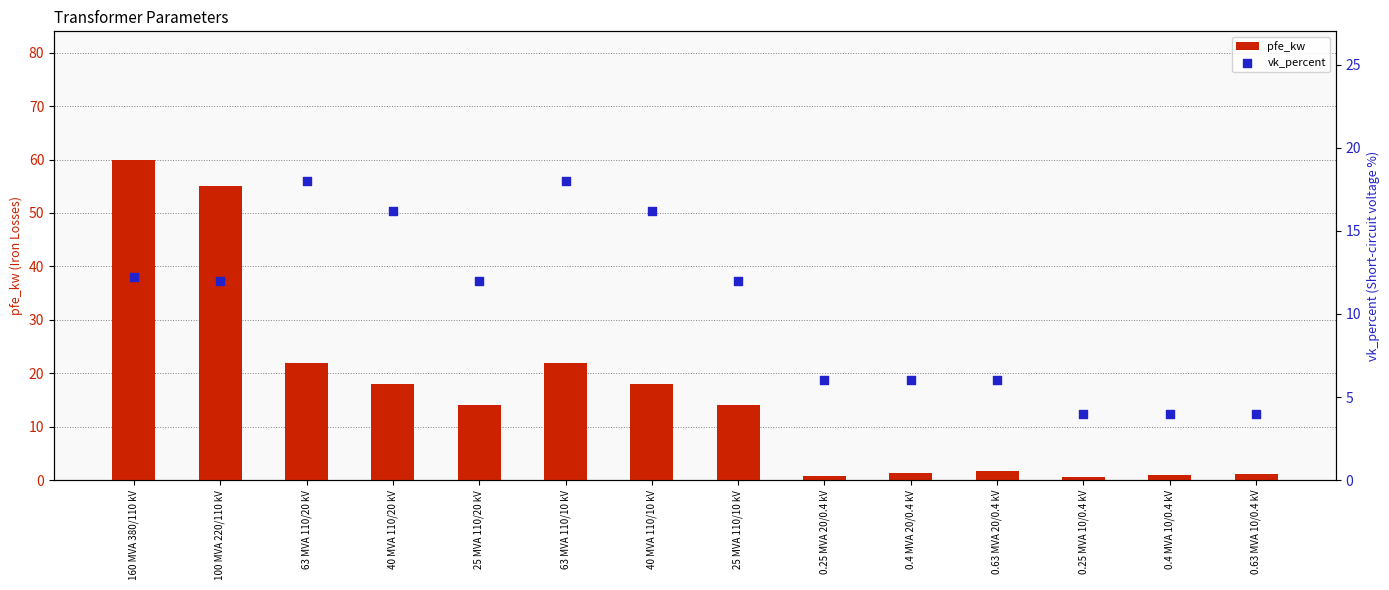

Is the value of pfe_kw at 160 MVA 380/110 kV greater than the value of vk_percent at 25 MVA 110/20 kV?

Yes